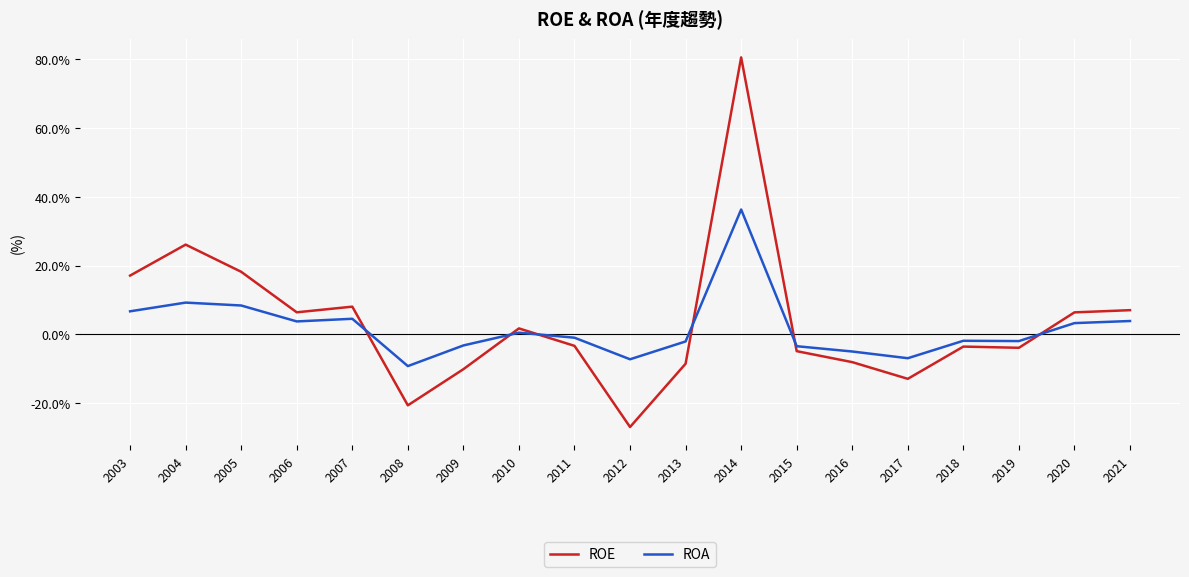

The value of ROE at 2003 is 17.1. True or false?

True